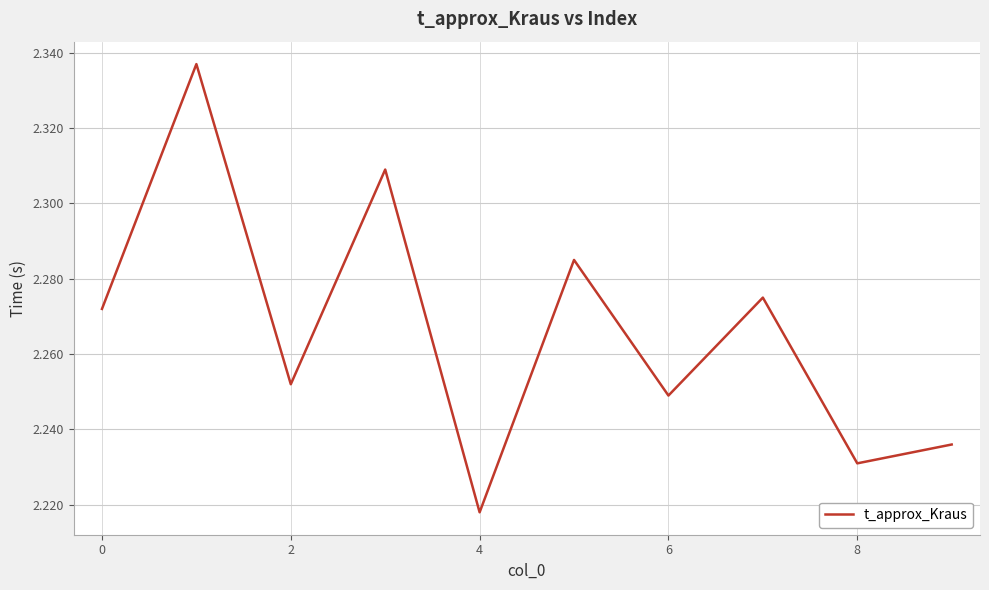

Does the chart have visible grid lines?

Yes